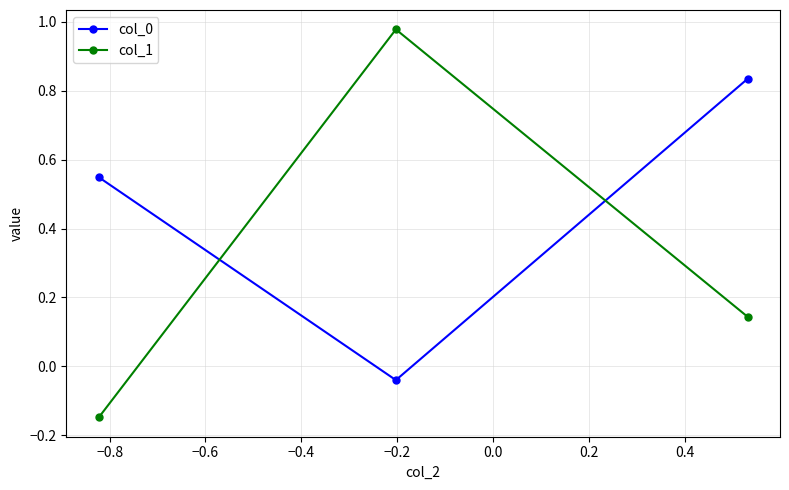

What is the difference between the maximum and minimum values in the col_1 series?

1.1